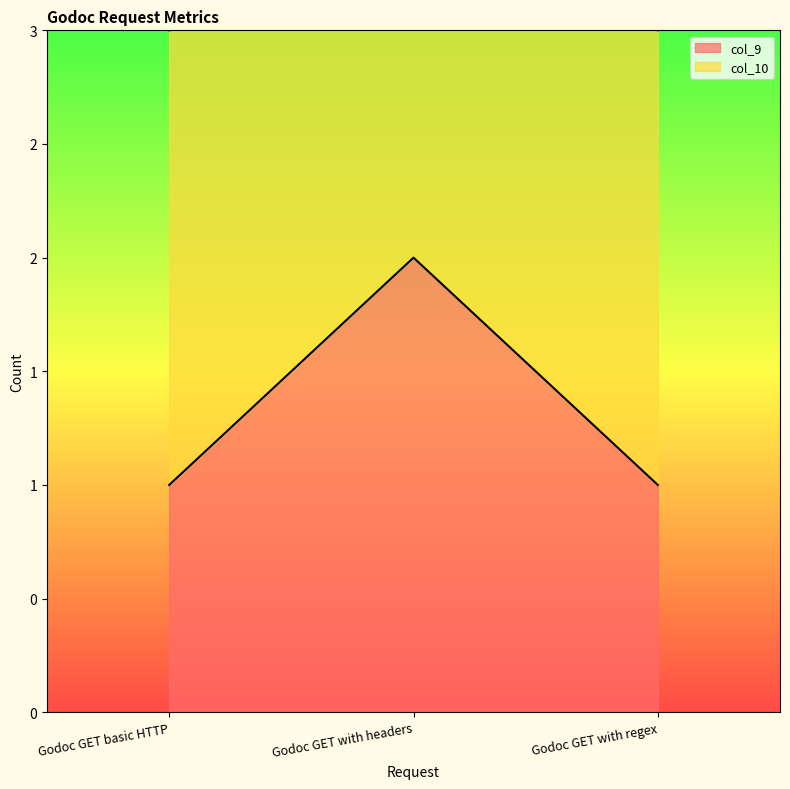

At which category does the chart reach its peak across all series?

Godoc GET with headers